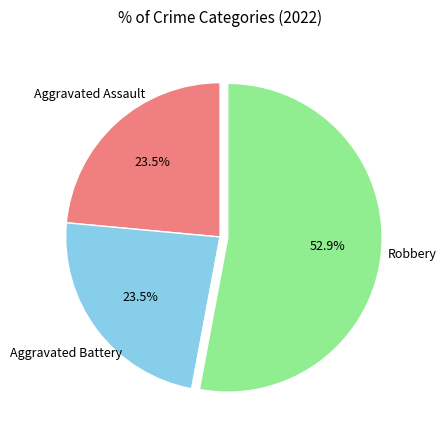

Is there any slice that represents more than half of the pie?

Yes